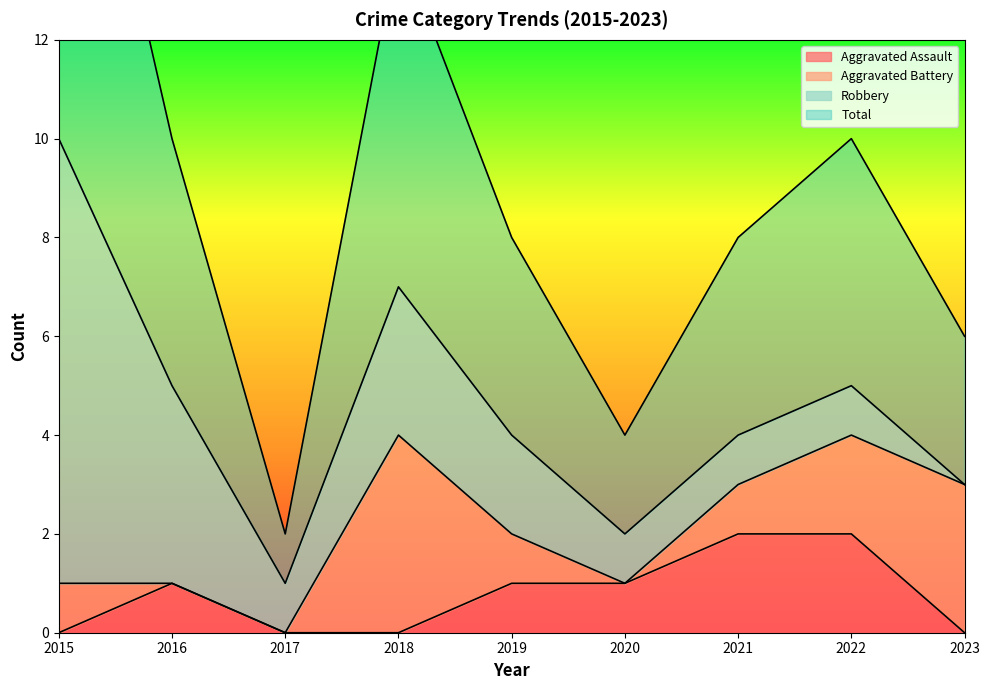

True or false: Aggravated Assault has a value of 0 at 2019.

False